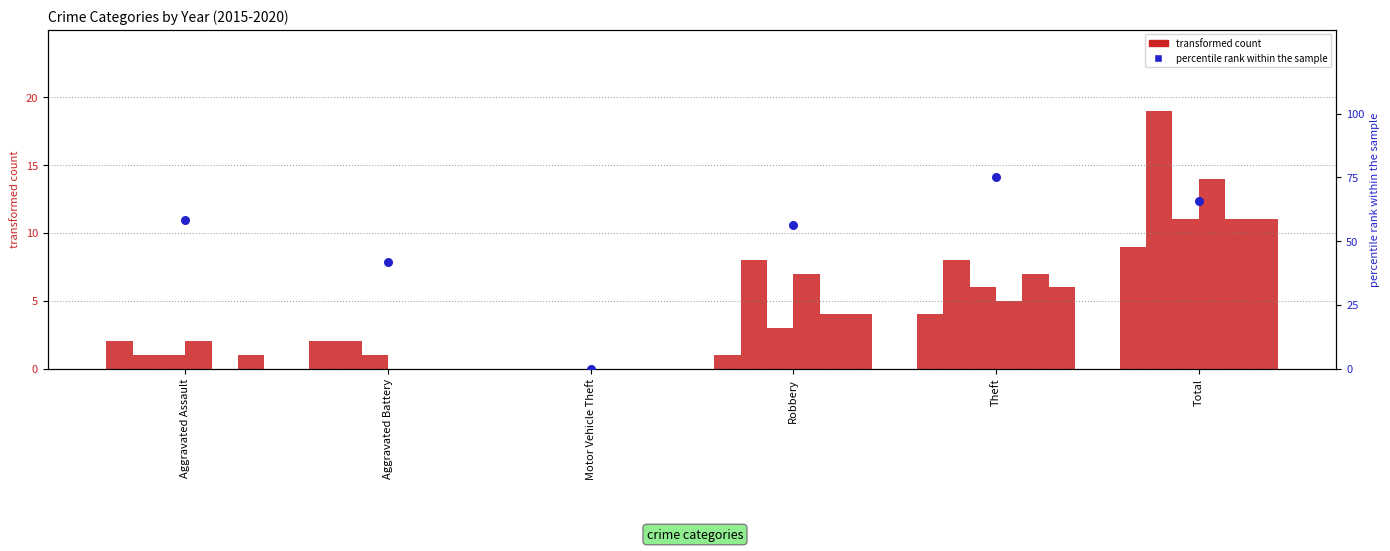

Which has a higher value, Aggravated Assault or Theft?

Theft